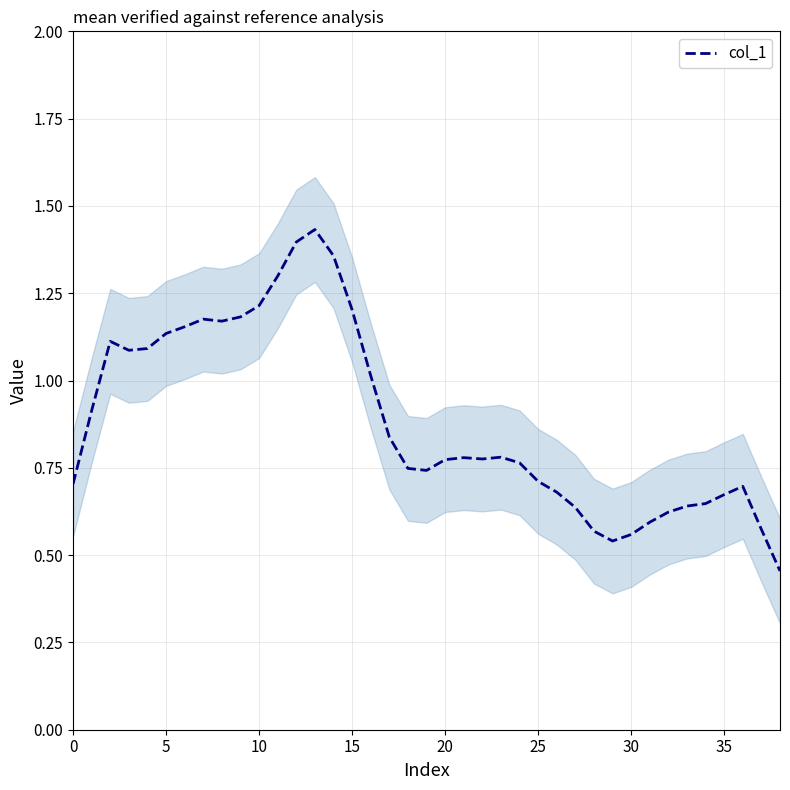

What is the average value?

0.9